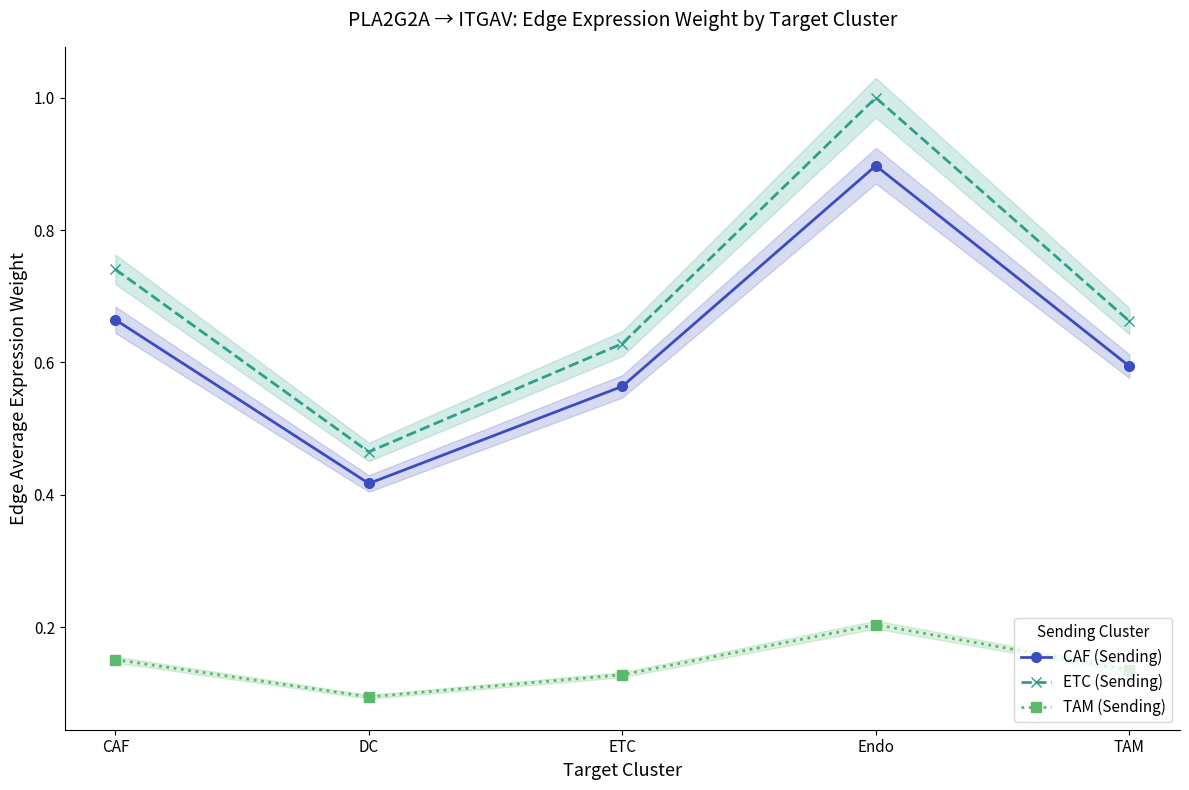

Does the chart display data point markers on the line(s)?

Yes